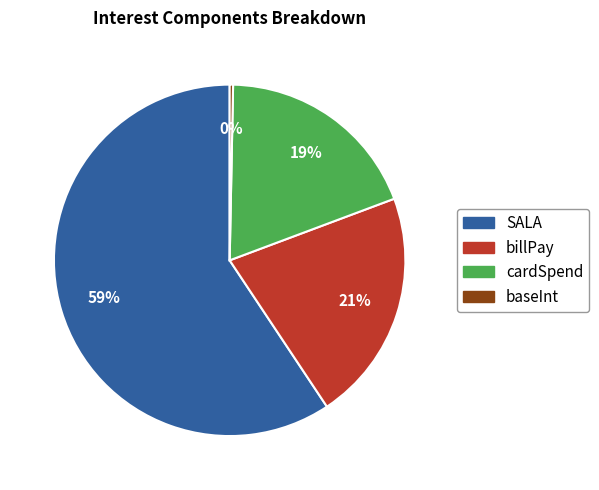

Between SALA and baseInt, which is larger?

SALA